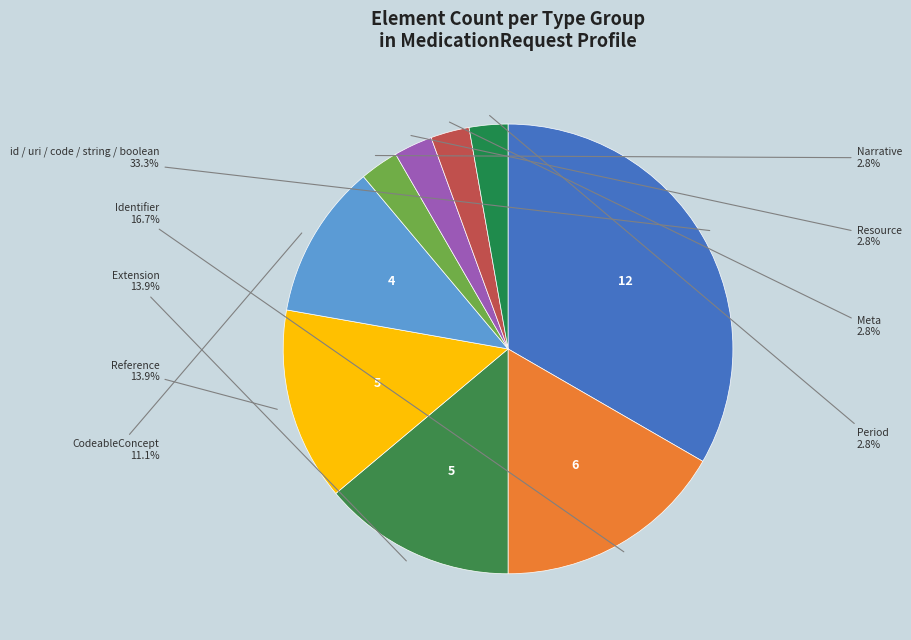

What is the ratio of the value at Extension to the value at Narrative?

5.0